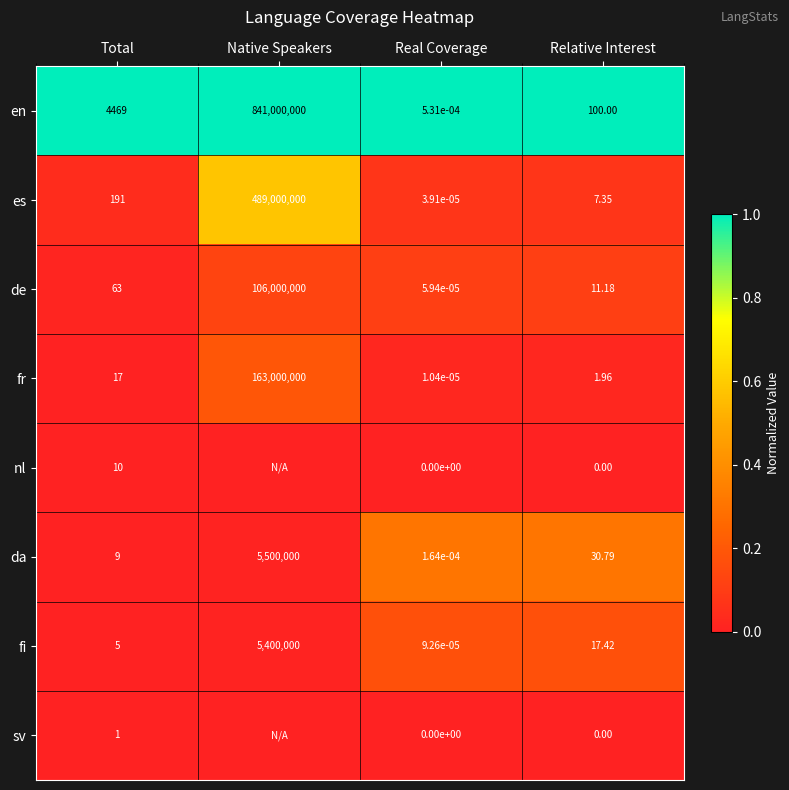

What is the difference between the highest and lowest values at Relative Interest?

100.0